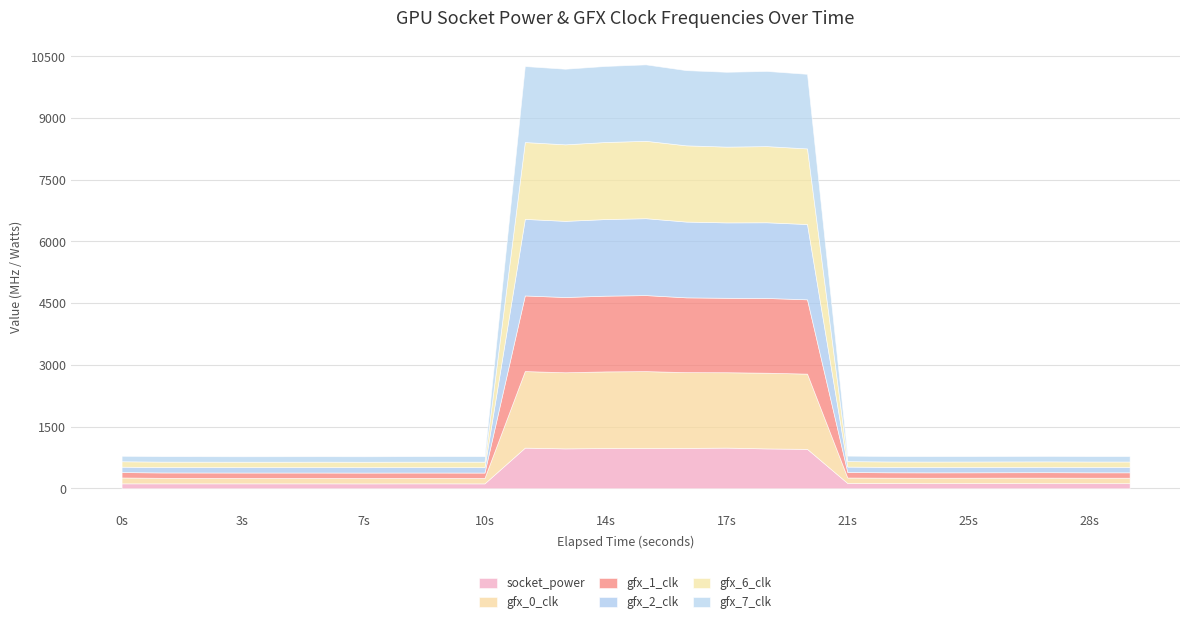

What is the value of the gfx_1_clk point at the 25th from the left?

131